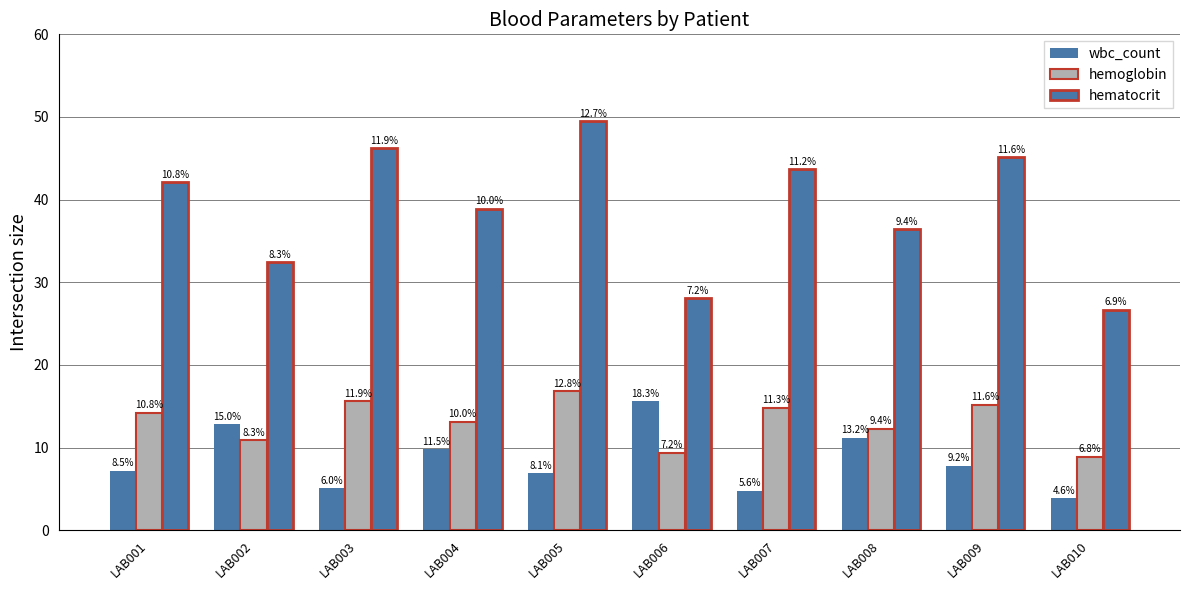

Are the bars grouped side by side (vs. stacked)?

Yes